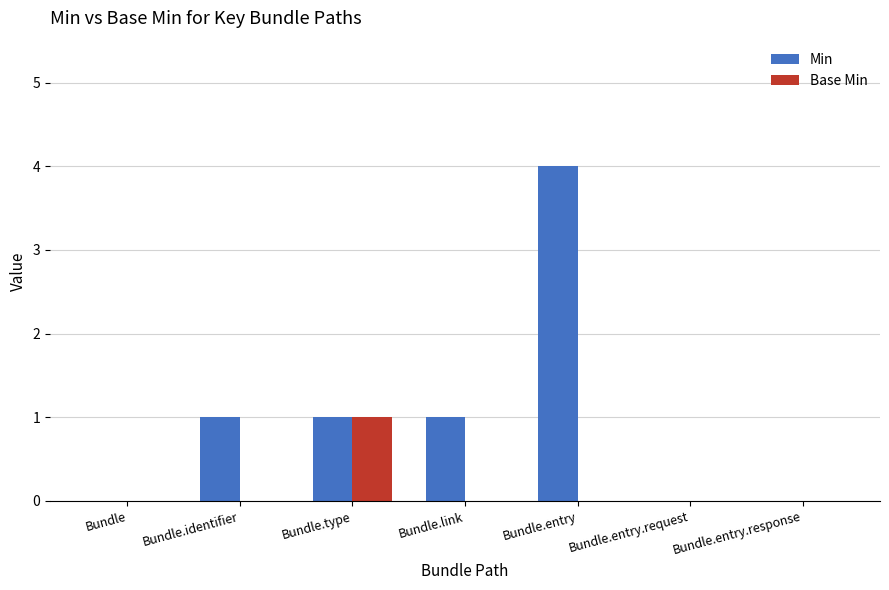

Count the number of data series in this chart.

2